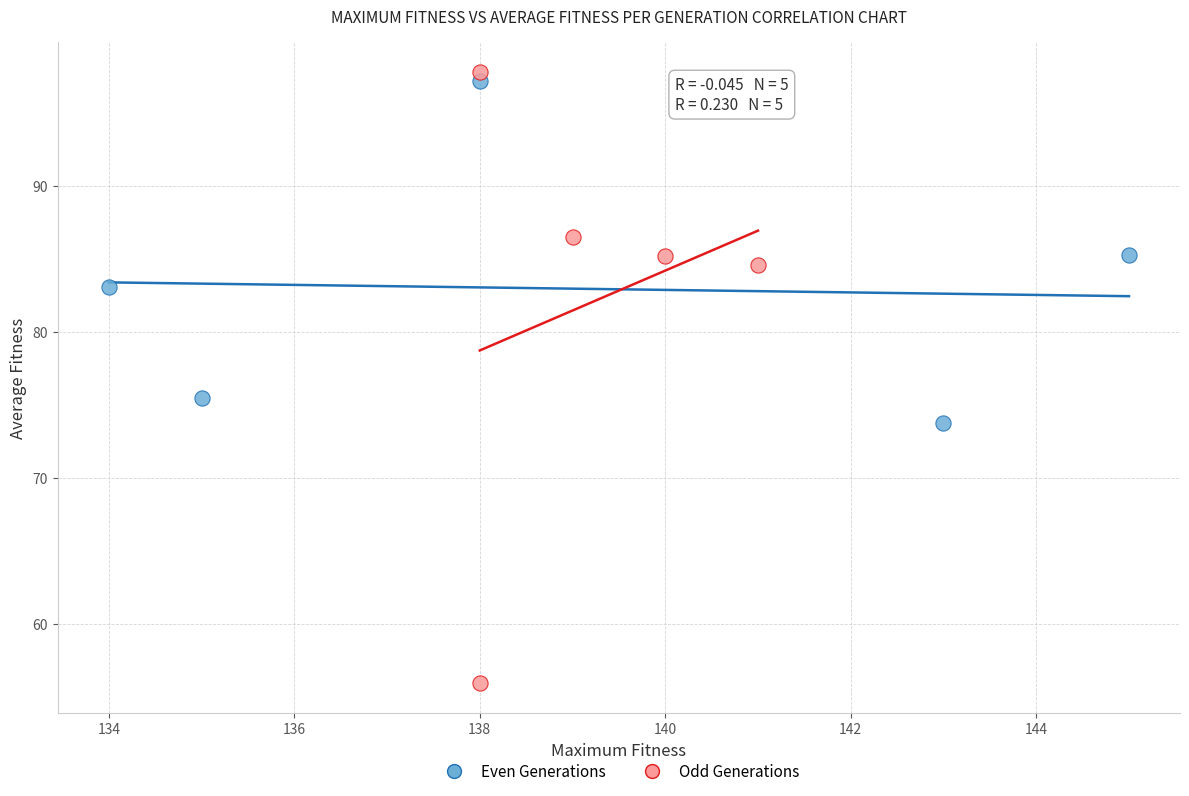

Which series has the largest Y range (max minus min)?

Odd Generations